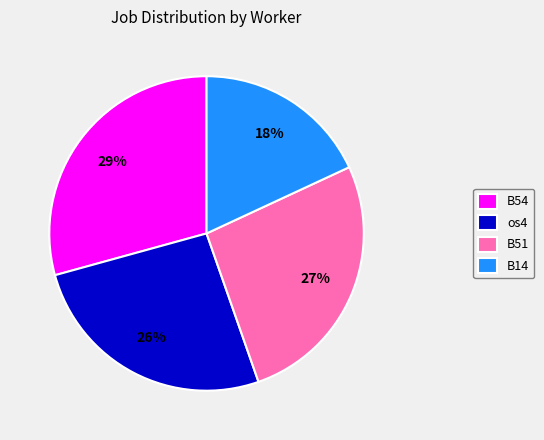

Is B14 the majority of the pie?

No